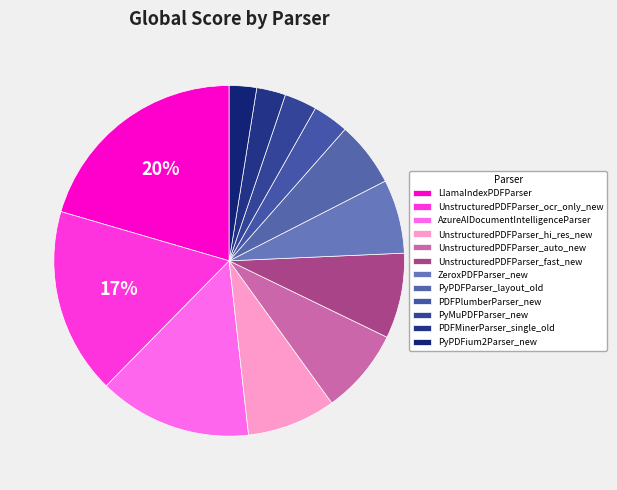

Which slice is the largest?

LlamaIndexPDFParser